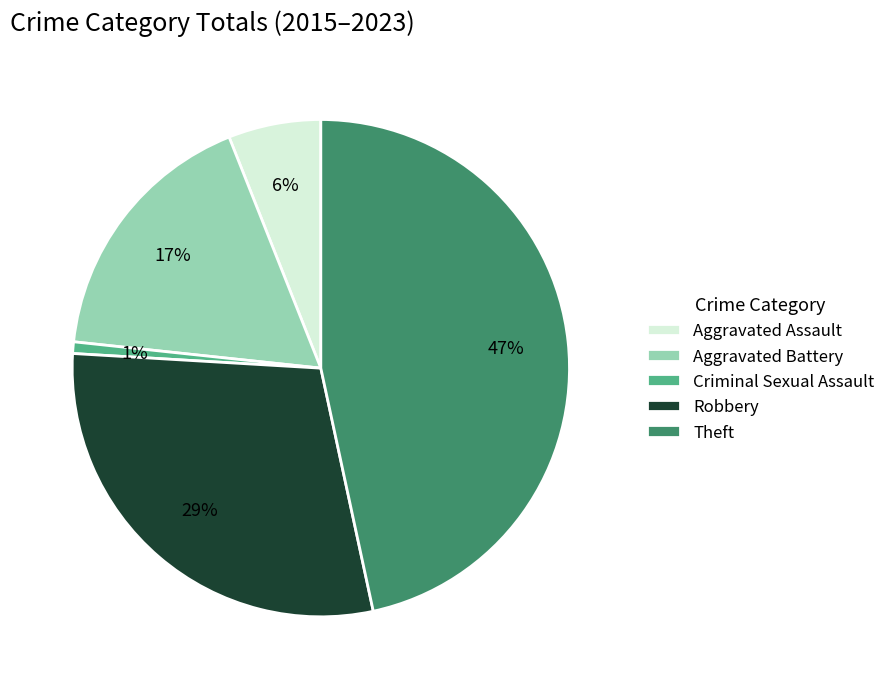

Which category has the biggest portion of the pie?

Theft